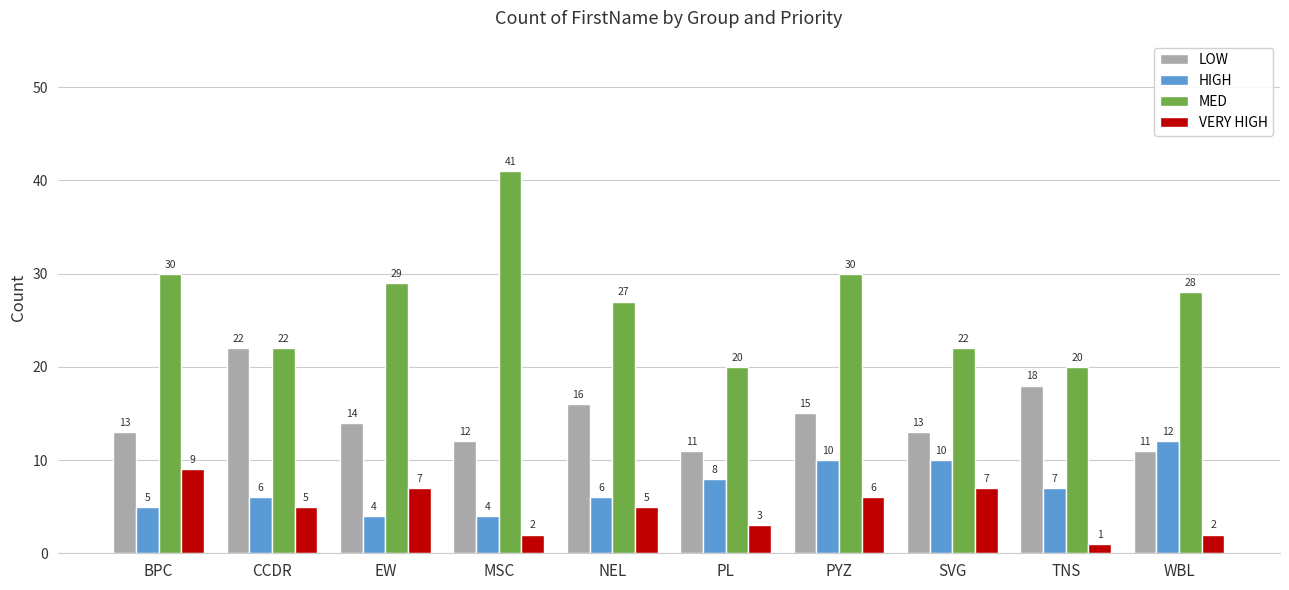

Which label corresponds to the smallest value in the chart?

TNS